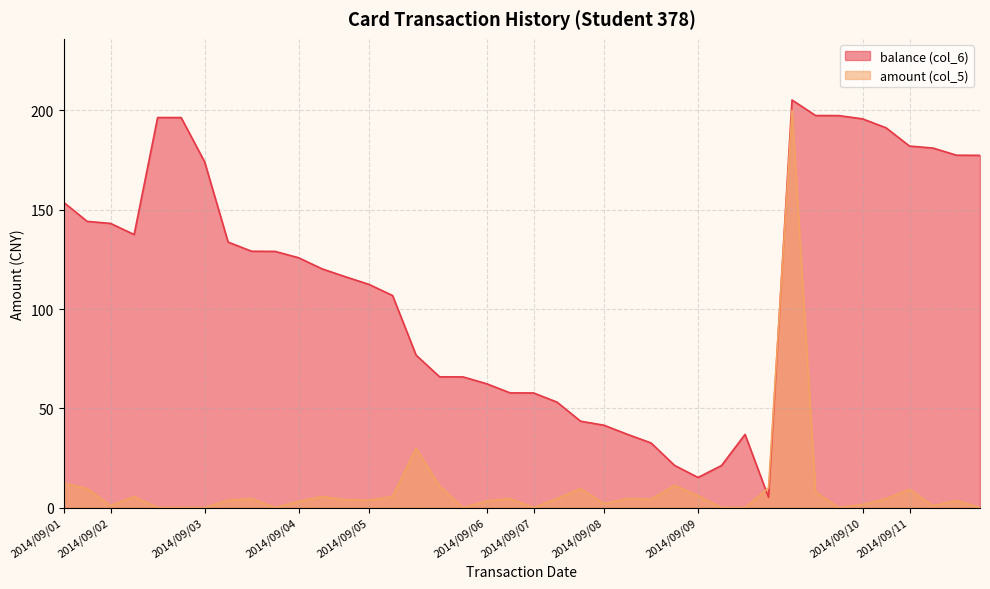

What is the spread (max minus min) of values at 2014/09/03?

174.1